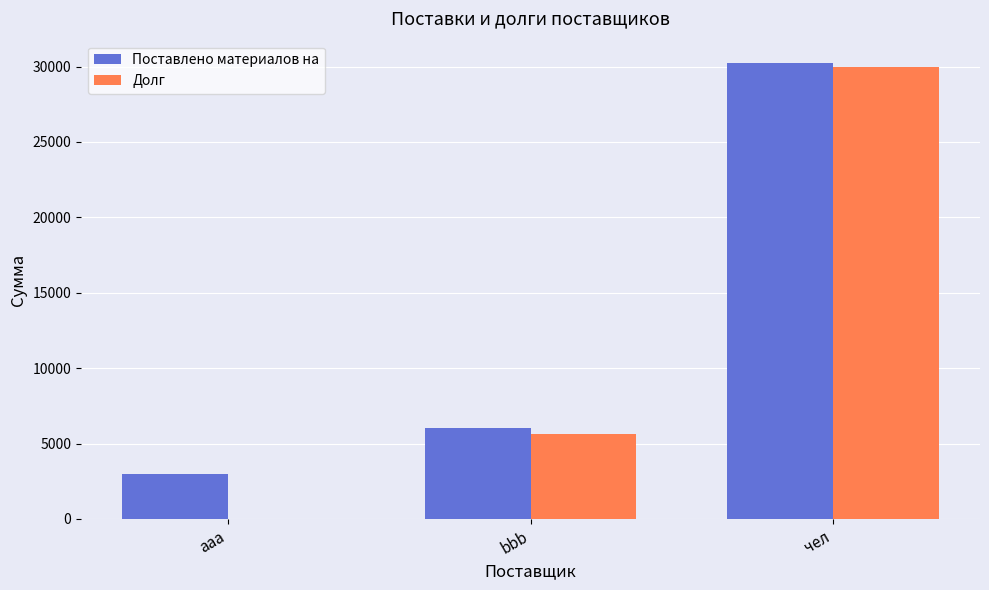

What are all the series names shown in the legend?

Поставлено материалов на, Долг